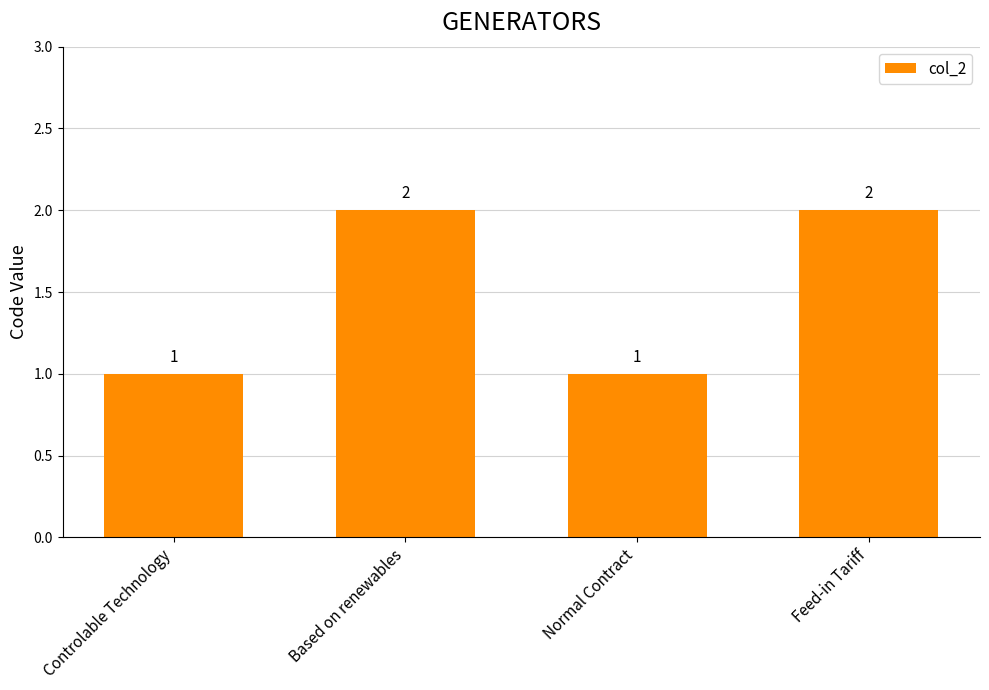

How many bars are there in total?

4